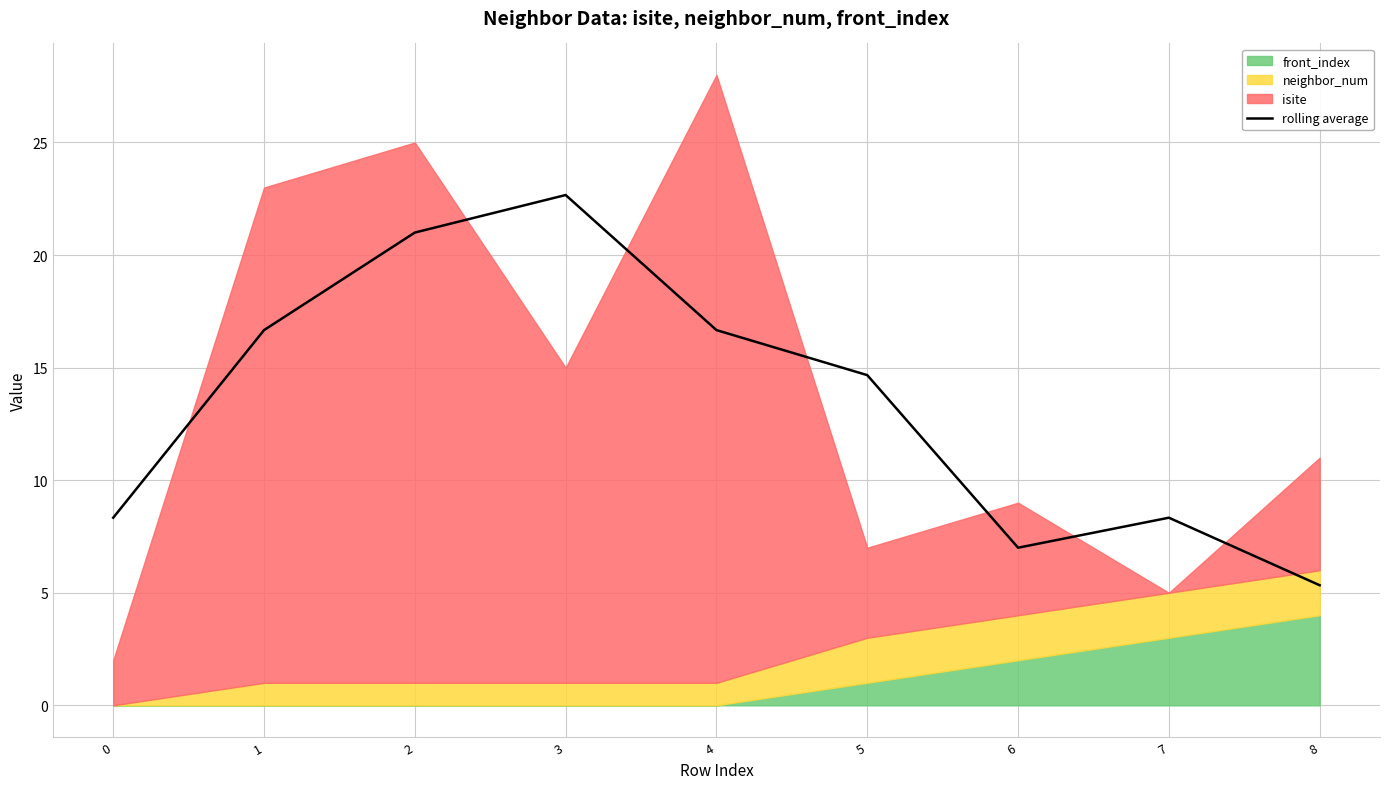

True or false: the data has more than 1 interior local peaks.

True